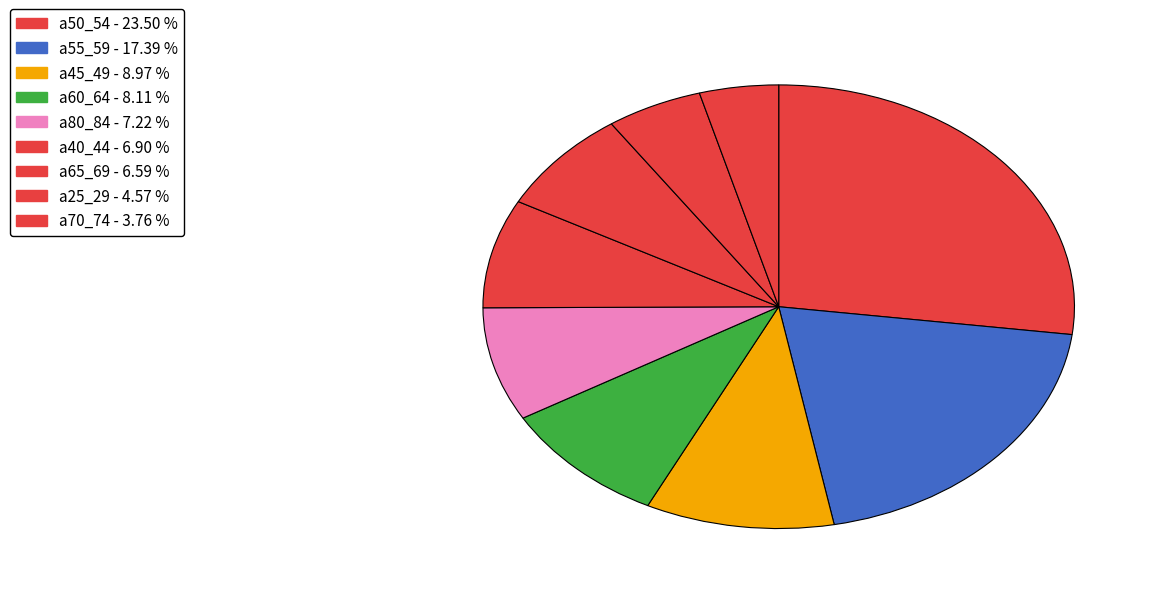

How many segments does this pie chart have?

9